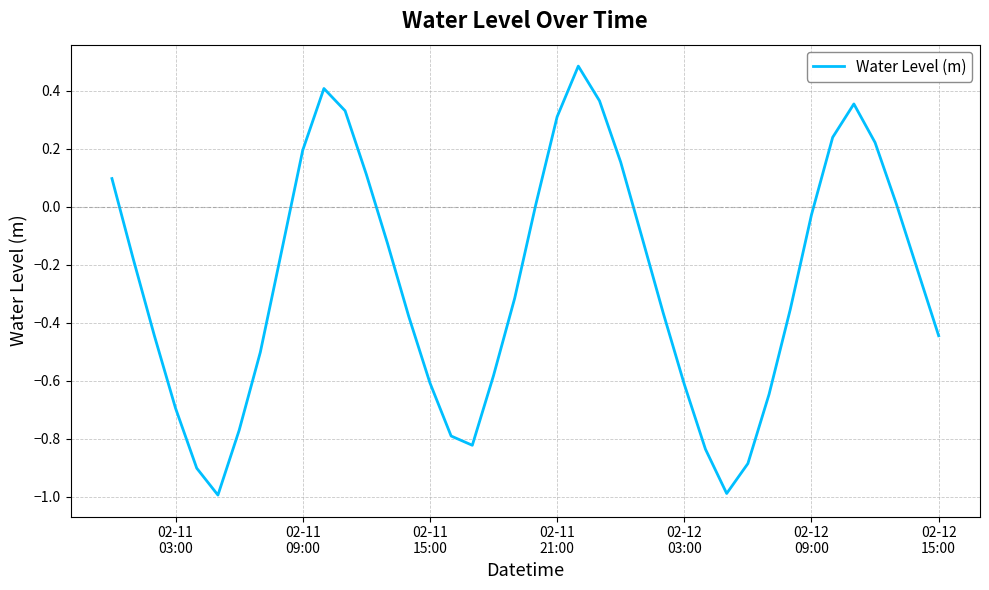

What is the minimum value shown in the chart?

-1.0